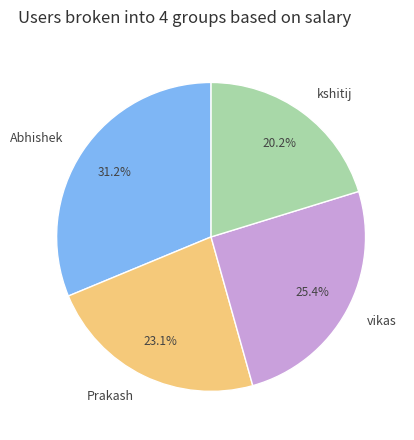

Count the number of slices in the pie.

4